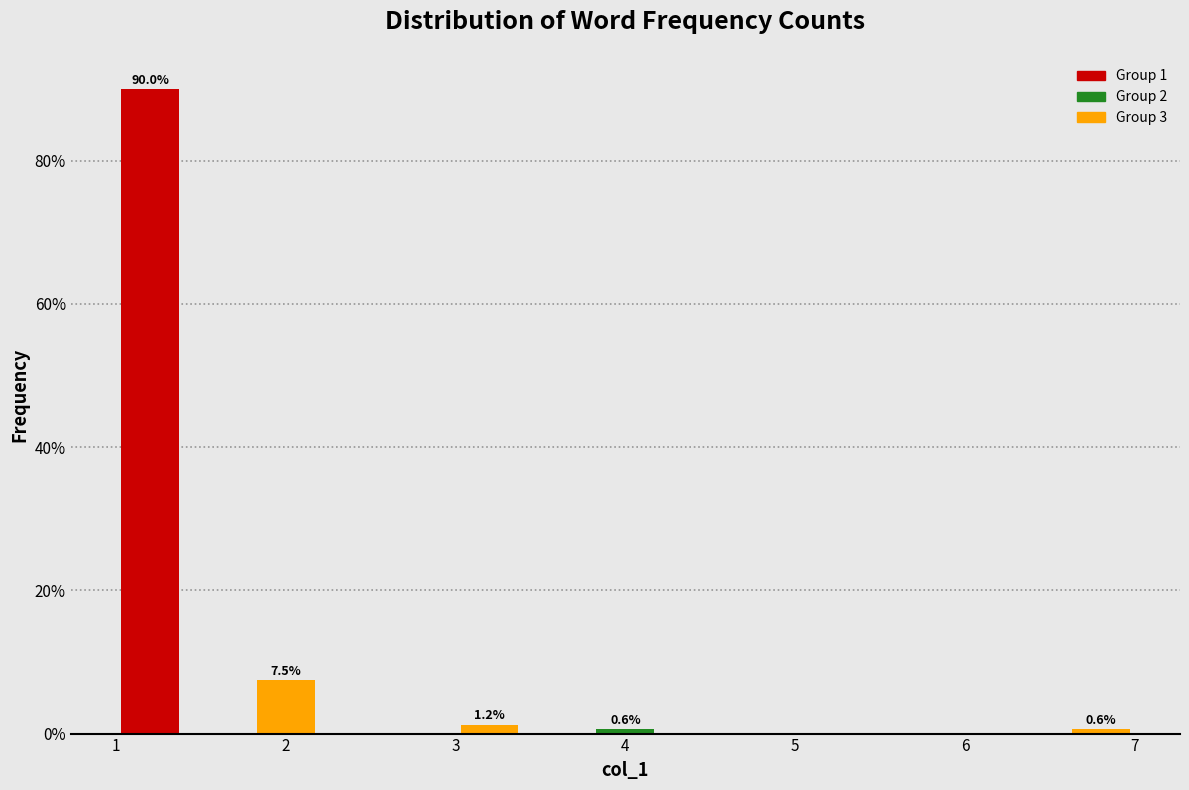

Which range on the x-axis has the tallest bar?

1.0 to 1.4